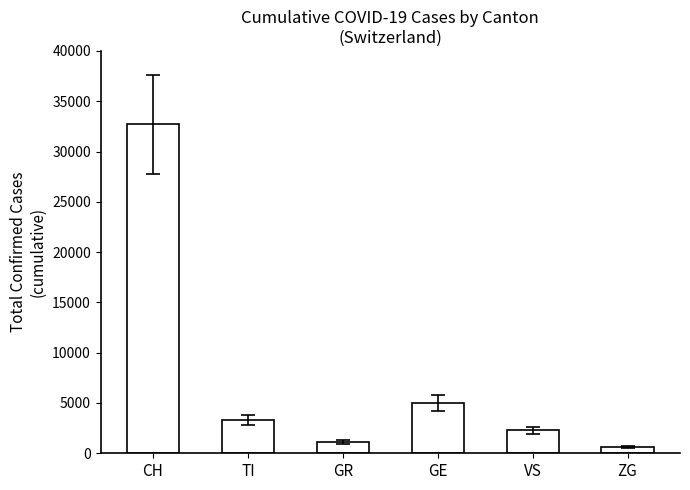

Reading left to right, extract all data points from this chart.

32700	3340	1105	5000	2300	650